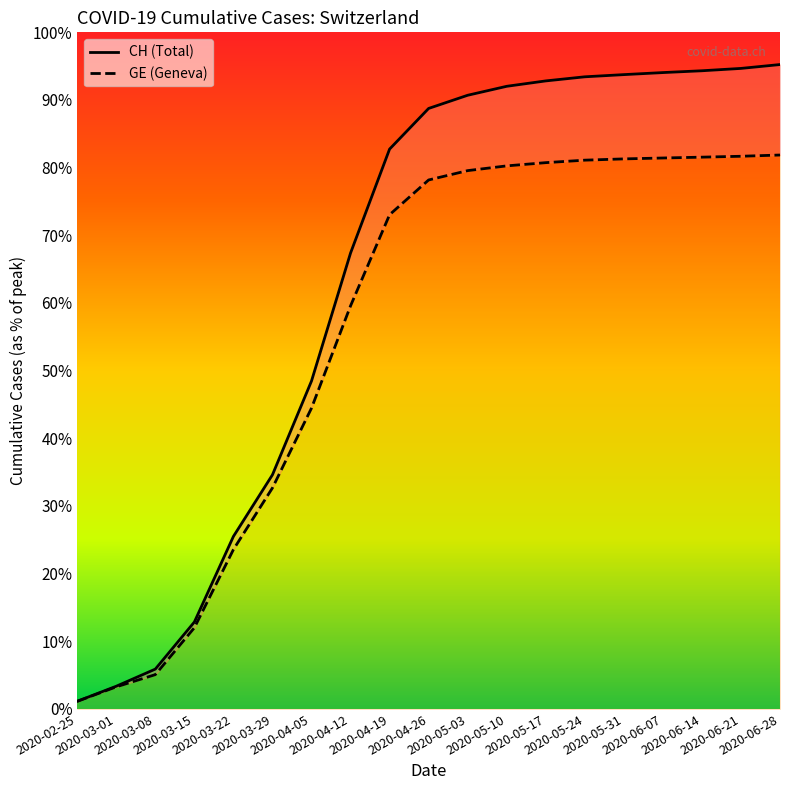

What are all the series names shown in the legend?

CH, GE